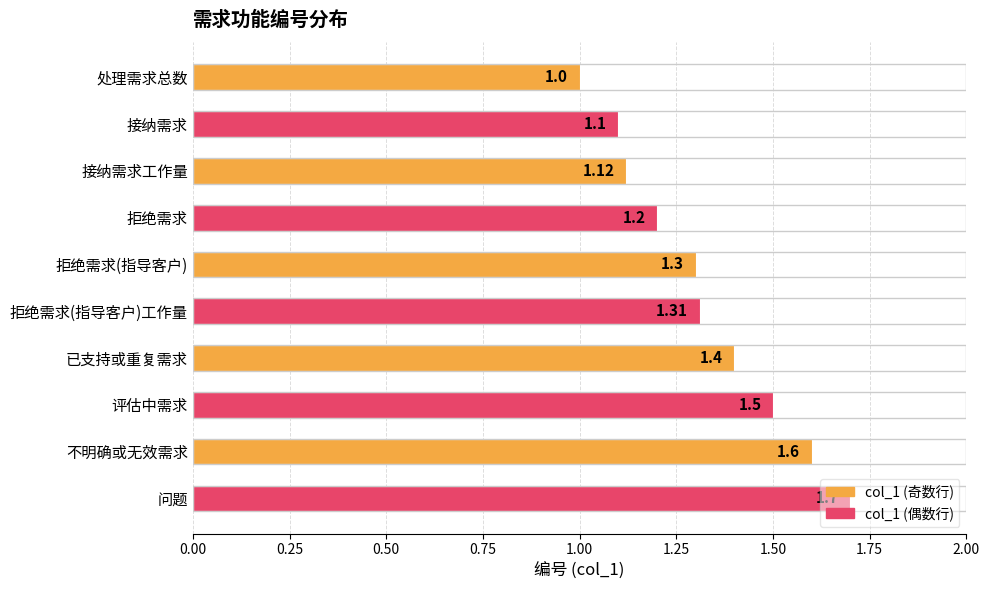

Which label corresponds to the largest value in the chart?

问题